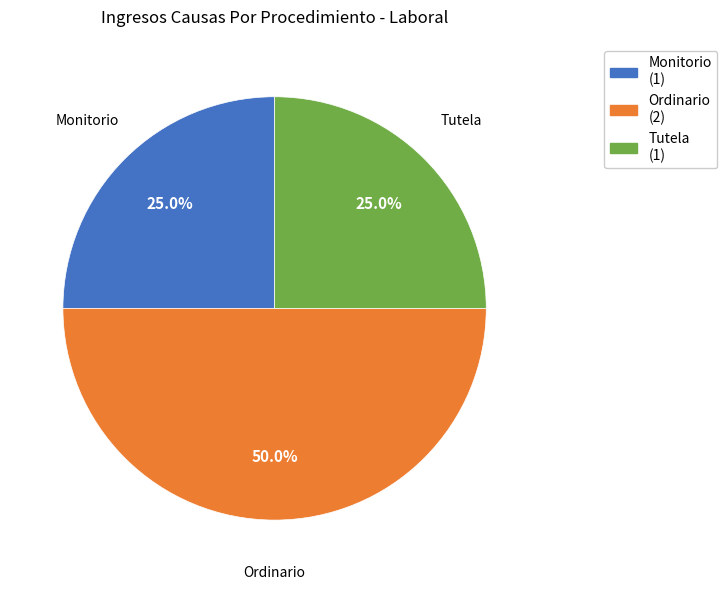

Does Monitorio represent more than half of the total?

No